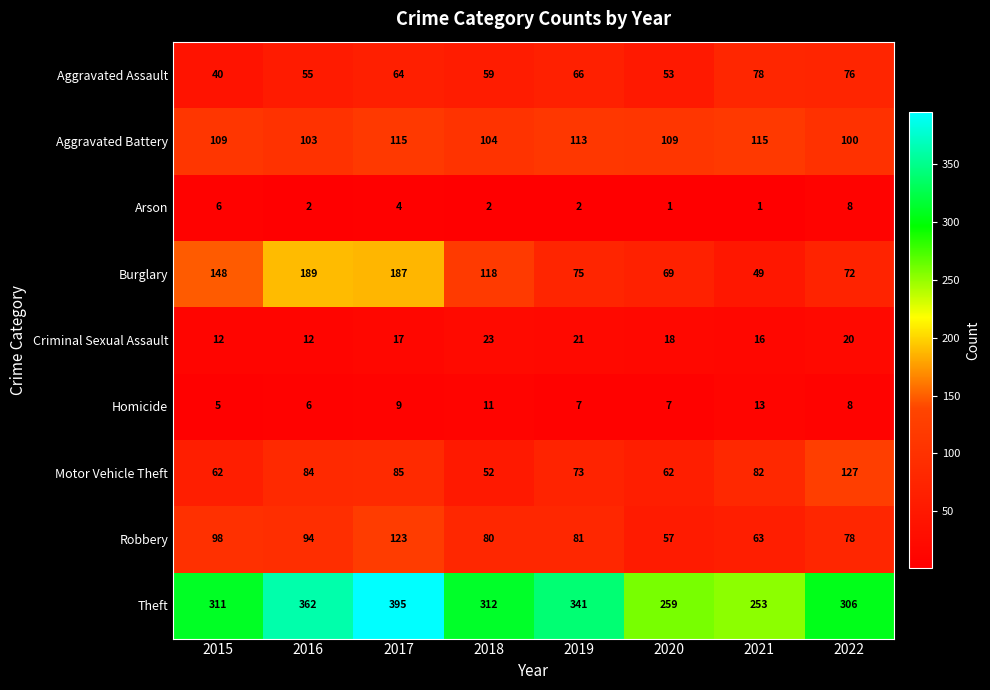

What is the sum of all Arson values?

26